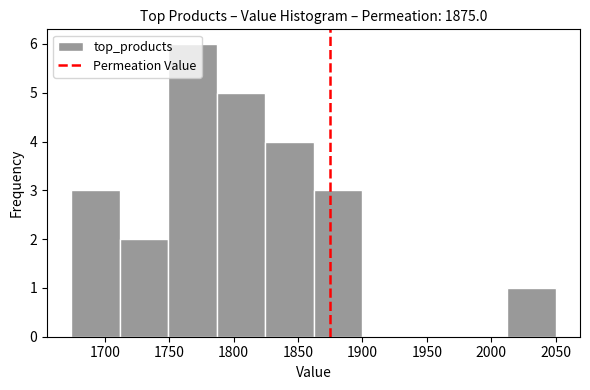

Over which range of the x-axis is the bar tallest?

1750 to 1785